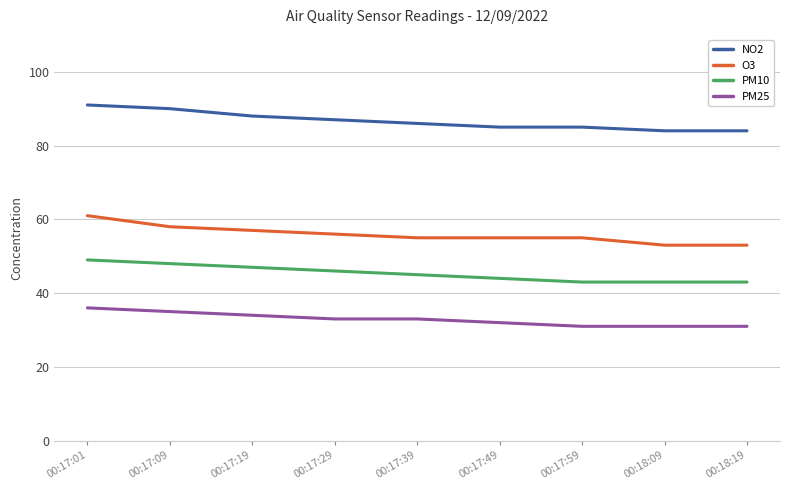

True or false: NO2 has a value of 52 at 00:18:09.

False